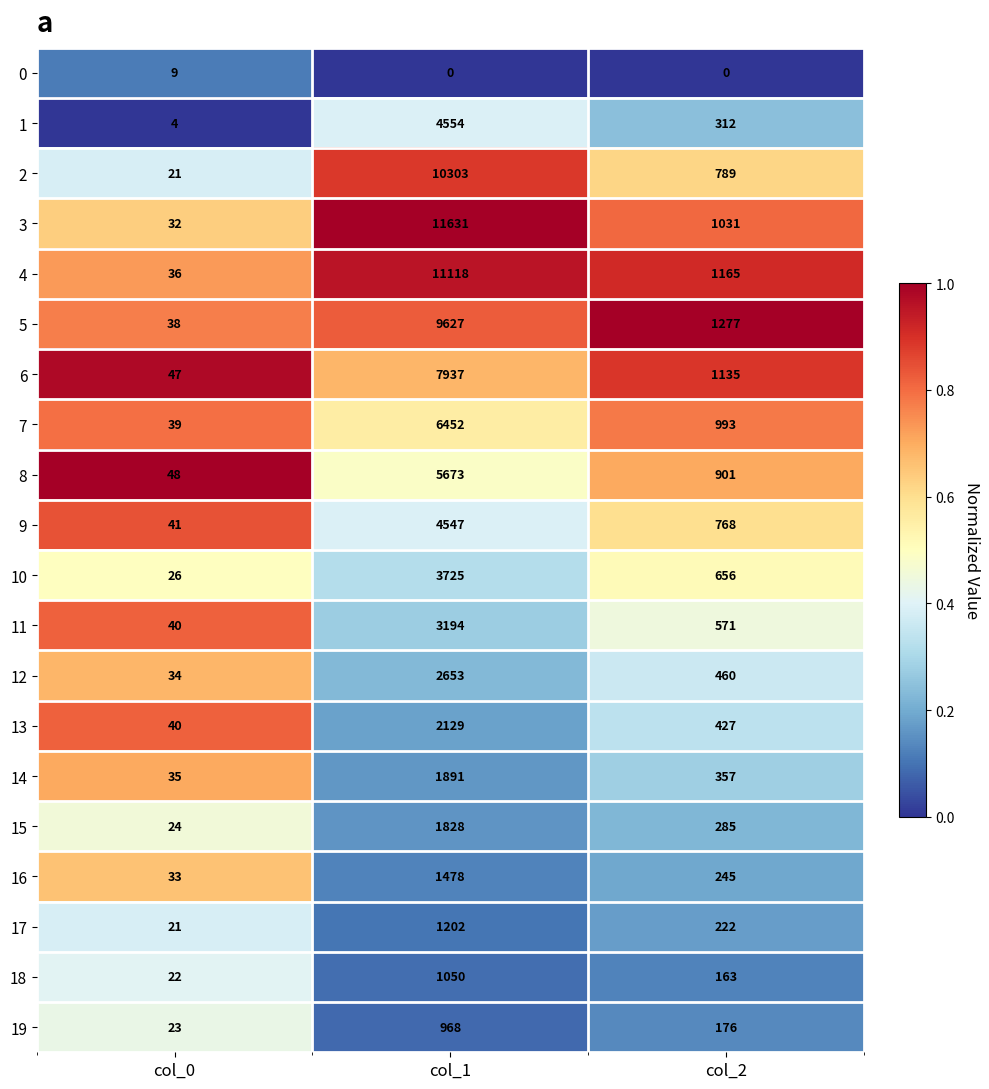

What is the difference between the maximum and minimum values in the 17 series?

1181